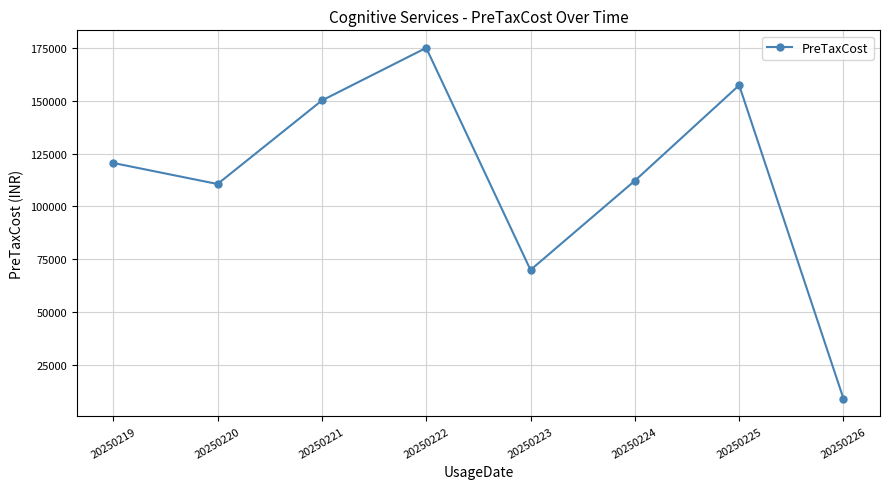

How many interior local valleys (lower than both neighbors) does the data have?

2